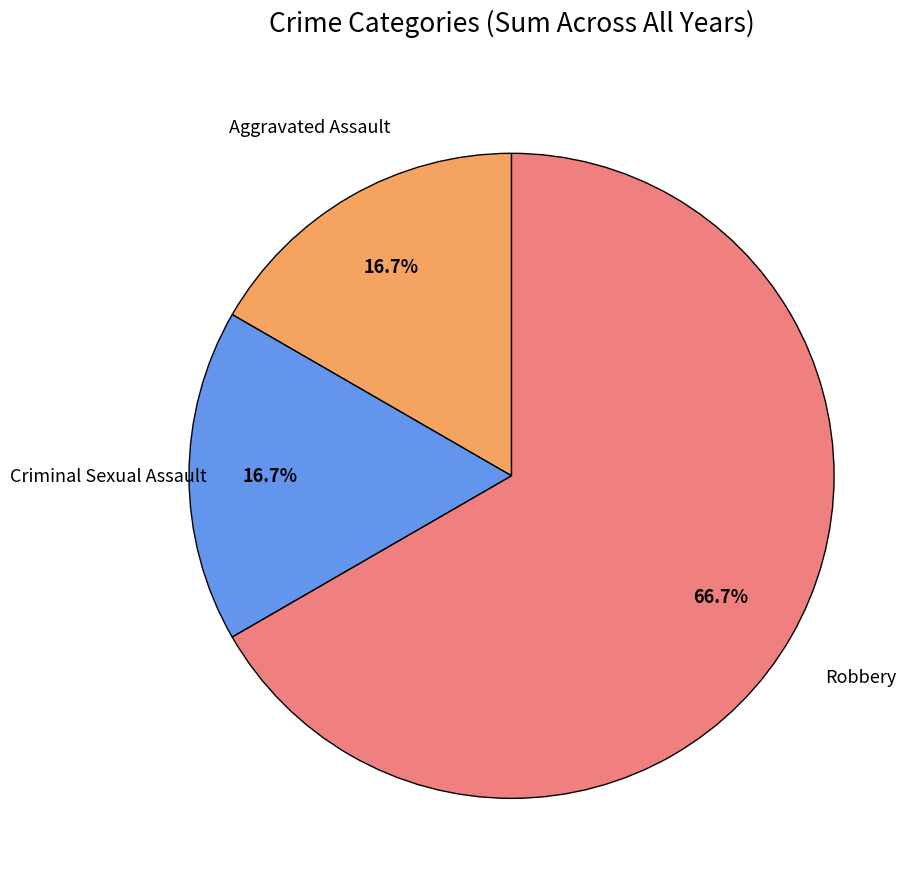

Is there a majority slice in this chart?

Yes